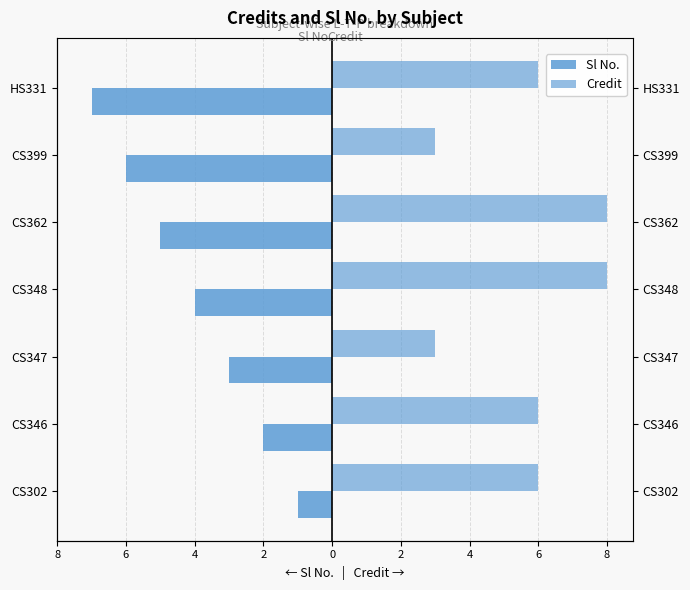

Which series has the largest range (max minus min)?

Sl No.